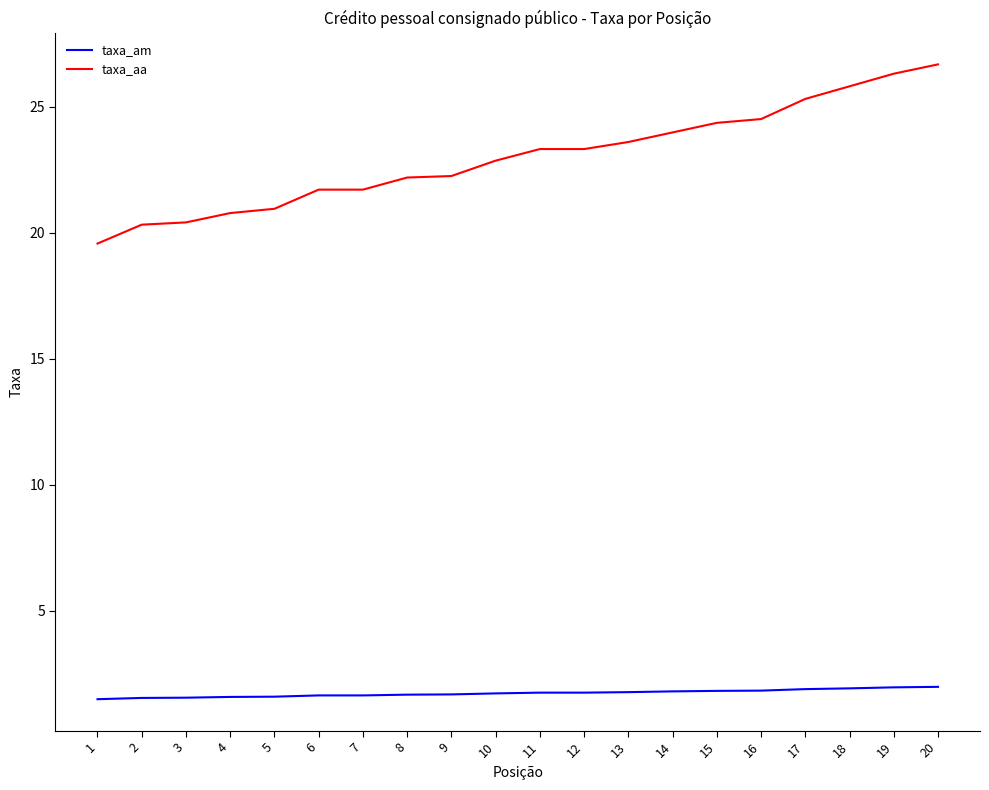

What is the difference between the taxa_aa values at 15 and 11?

1.0